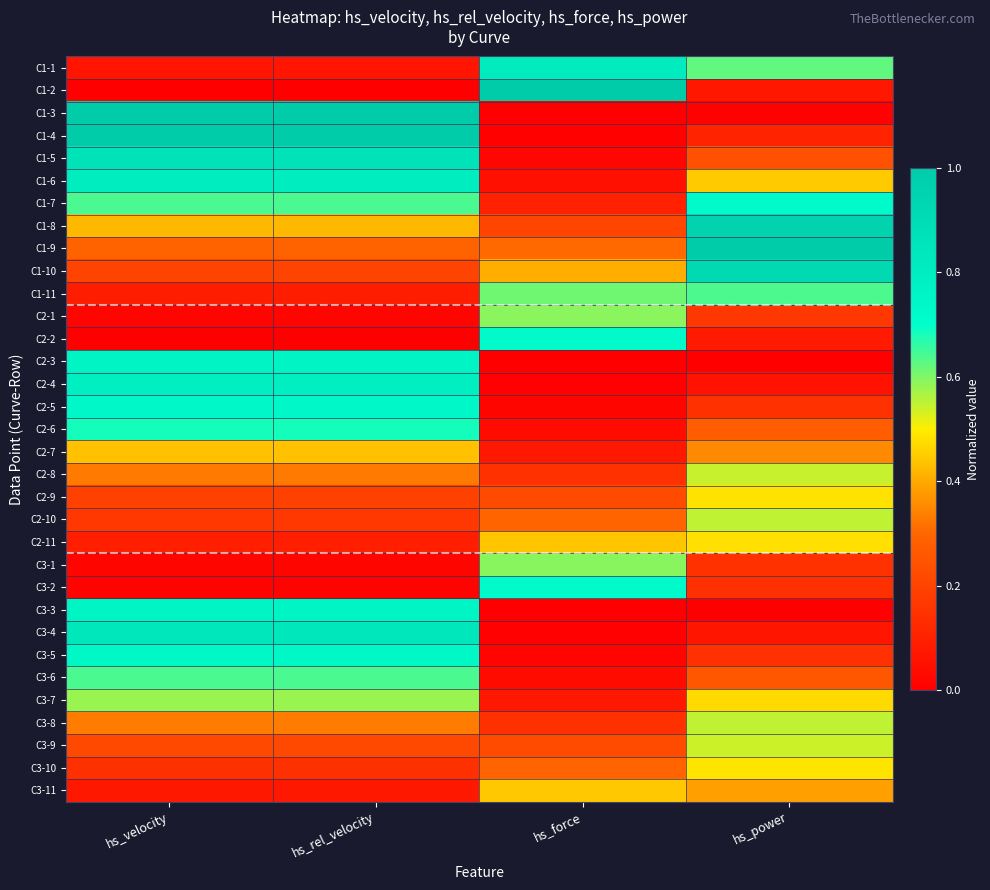

Reading left to right, extract all data points from this chart.

C1-1: hs_velocity=0.1	hs_rel_velocity=0.1	hs_force=0.8	hs_power=0.6
C1-2: hs_velocity=0.0	hs_rel_velocity=0.0	hs_force=1.0	hs_power=0.1
C1-3: hs_velocity=1.0	hs_rel_velocity=1.0	hs_force=0.0	hs_power=0.0
C1-4: hs_velocity=1.0	hs_rel_velocity=1.0	hs_force=0.0	hs_power=0.1
C1-5: hs_velocity=0.9	hs_rel_velocity=0.9	hs_force=0.0	hs_power=0.2
C1-6: hs_velocity=0.8	hs_rel_velocity=0.8	hs_force=0.1	hs_power=0.4
C1-7: hs_velocity=0.6	hs_rel_velocity=0.6	hs_force=0.1	hs_power=0.7
C1-8: hs_velocity=0.4	hs_rel_velocity=0.4	hs_force=0.2	hs_power=1.0
C1-9: hs_velocity=0.3	hs_rel_velocity=0.3	hs_force=0.3	hs_power=1.0
C1-10: hs_velocity=0.2	hs_rel_velocity=0.2	hs_force=0.4	hs_power=0.9
C1-11: hs_velocity=0.1	hs_rel_velocity=0.1	hs_force=0.6	hs_power=0.6
C2-1: hs_velocity=0.0	hs_rel_velocity=0.0	hs_force=0.6	hs_power=0.2
C2-2: hs_velocity=0.0	hs_rel_velocity=0.0	hs_force=0.7	hs_power=0.1
C2-3: hs_velocity=0.8	hs_rel_velocity=0.8	hs_force=0.0	hs_power=0.0
C2-4: hs_velocity=0.8	hs_rel_velocity=0.8	hs_force=0.0	hs_power=0.1
C2-5: hs_velocity=0.7	hs_rel_velocity=0.7	hs_force=0.0	hs_power=0.1
C2-6: hs_velocity=0.7	hs_rel_velocity=0.7	hs_force=0.0	hs_power=0.3
C2-7: hs_velocity=0.4	hs_rel_velocity=0.4	hs_force=0.1	hs_power=0.4
C2-8: hs_velocity=0.3	hs_rel_velocity=0.3	hs_force=0.1	hs_power=0.5
C2-9: hs_velocity=0.2	hs_rel_velocity=0.2	hs_force=0.2	hs_power=0.5
C2-10: hs_velocity=0.2	hs_rel_velocity=0.2	hs_force=0.3	hs_power=0.5
C2-11: hs_velocity=0.1	hs_rel_velocity=0.1	hs_force=0.4	hs_power=0.5
C3-1: hs_velocity=0.0	hs_rel_velocity=0.0	hs_force=0.6	hs_power=0.1
C3-2: hs_velocity=0.0	hs_rel_velocity=0.0	hs_force=0.7	hs_power=0.1
C3-3: hs_velocity=0.8	hs_rel_velocity=0.8	hs_force=0.0	hs_power=0.0
C3-4: hs_velocity=0.8	hs_rel_velocity=0.8	hs_force=0.0	hs_power=0.1
C3-5: hs_velocity=0.7	hs_rel_velocity=0.7	hs_force=0.0	hs_power=0.1
C3-6: hs_velocity=0.6	hs_rel_velocity=0.6	hs_force=0.0	hs_power=0.3
C3-7: hs_velocity=0.6	hs_rel_velocity=0.6	hs_force=0.1	hs_power=0.5
C3-8: hs_velocity=0.3	hs_rel_velocity=0.3	hs_force=0.1	hs_power=0.6
C3-9: hs_velocity=0.2	hs_rel_velocity=0.2	hs_force=0.2	hs_power=0.5
C3-10: hs_velocity=0.1	hs_rel_velocity=0.1	hs_force=0.3	hs_power=0.5
C3-11: hs_velocity=0.1	hs_rel_velocity=0.1	hs_force=0.4	hs_power=0.4